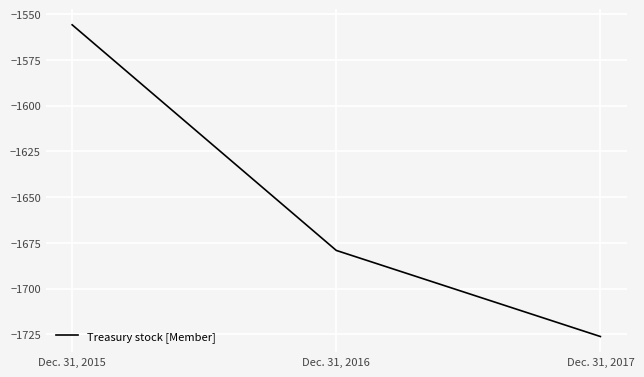

What is the difference between the maximum and minimum values?

170.5